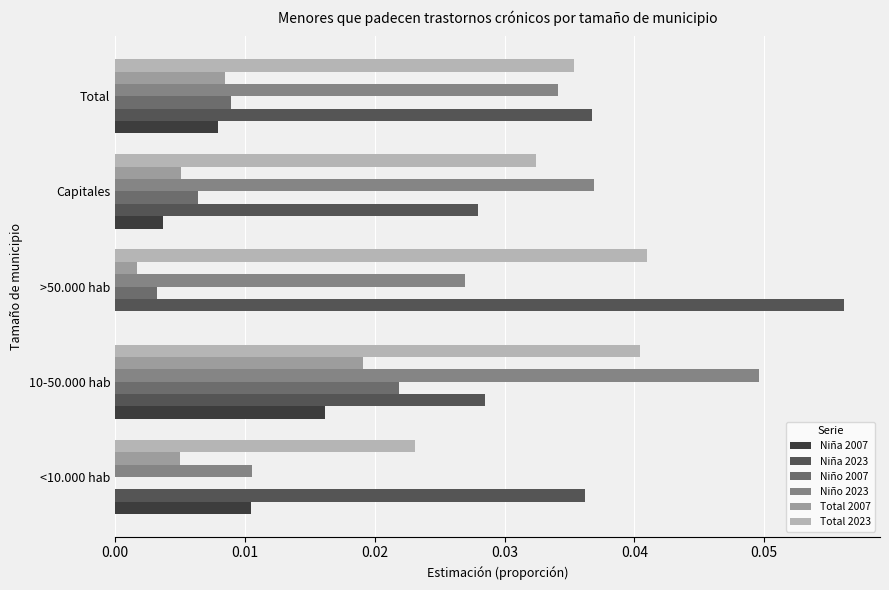

Which series changed the most between <10.000 hab and Total?

Niño 2023